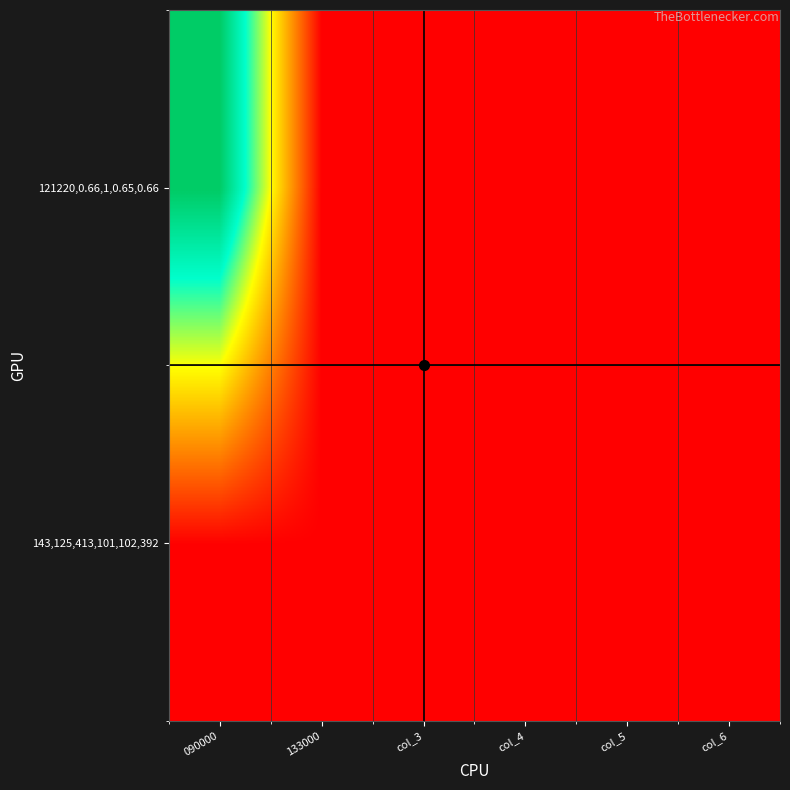

Reading left to right, list all the values displayed in this chart.

143,125,413,101,102,392: 090000=143.0	133000=125.0	col_3=413.0	col_4=101.0	col_5=102.0	col_6=392.0
121220,0.66,1,0.65,0.66: 090000=121220.0	133000=0.7	col_3=1.0	col_4=0.7	col_5=0.7	col_6=0.0